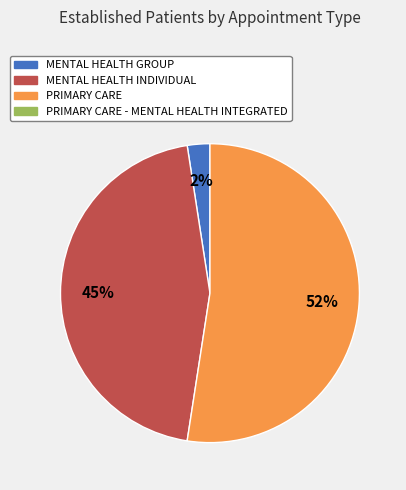

Count the number of slices in the pie.

3